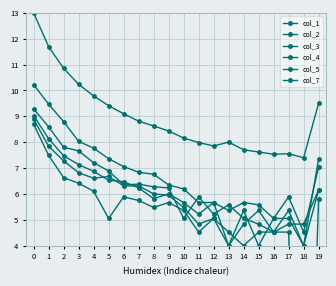

Which has a higher value, 4 or 10?

4